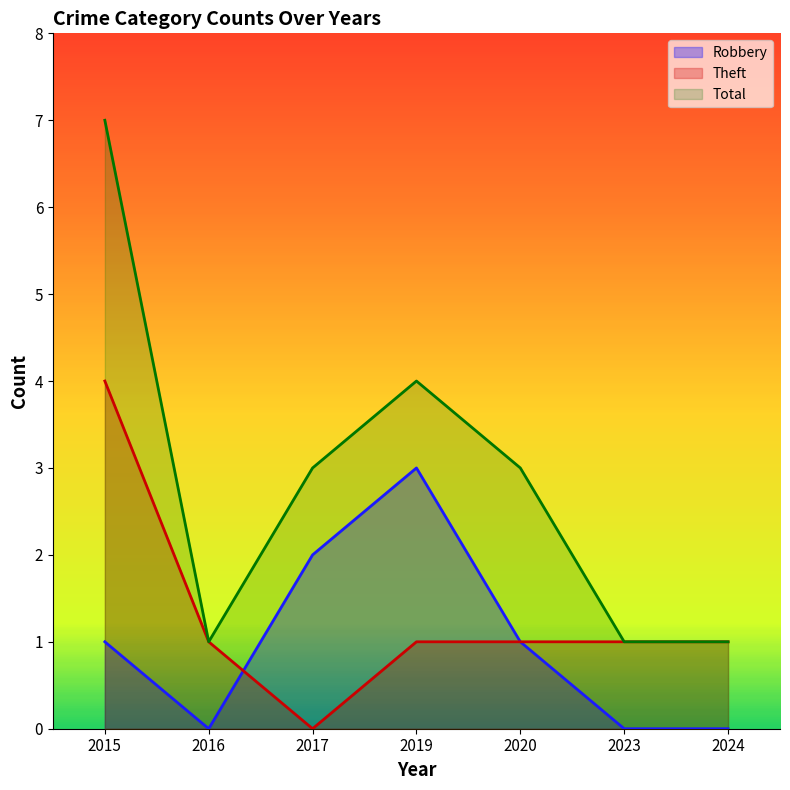

How many lines are shown in the chart?

3